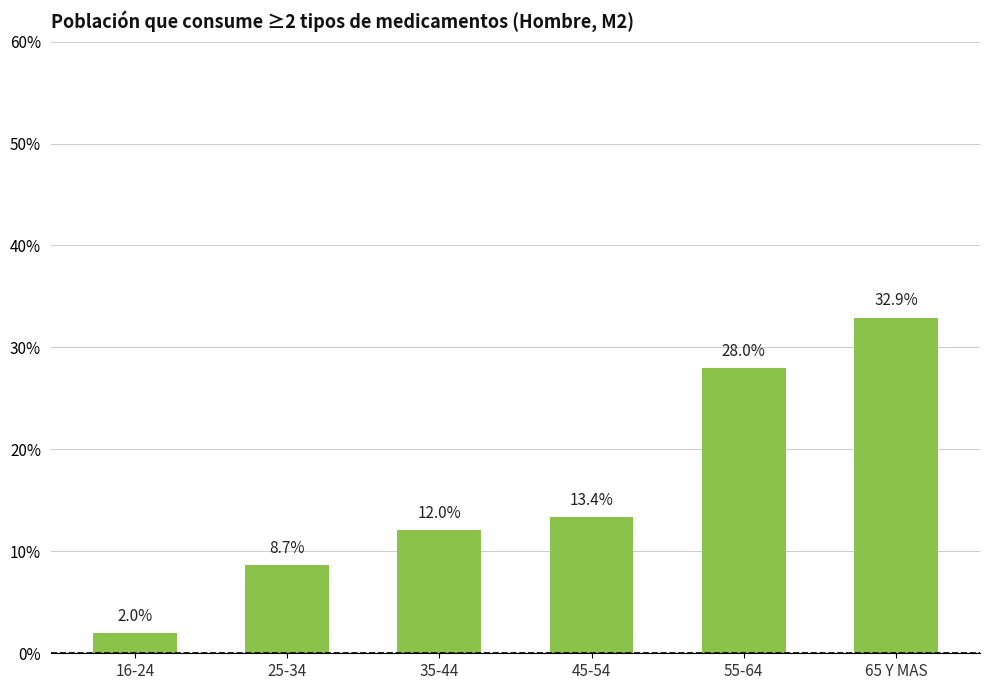

Reading left to right, list all the values displayed in this chart.

0.0	0.1	0.1	0.1	0.3	0.3